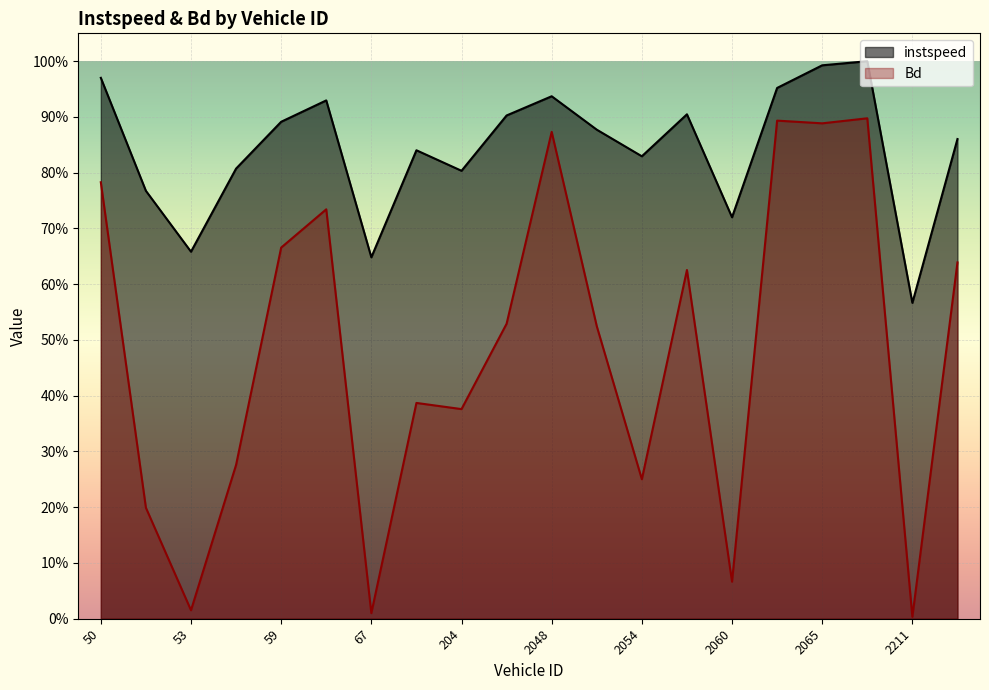

What is the value of the instspeed point at the 11th from the left?

0.9